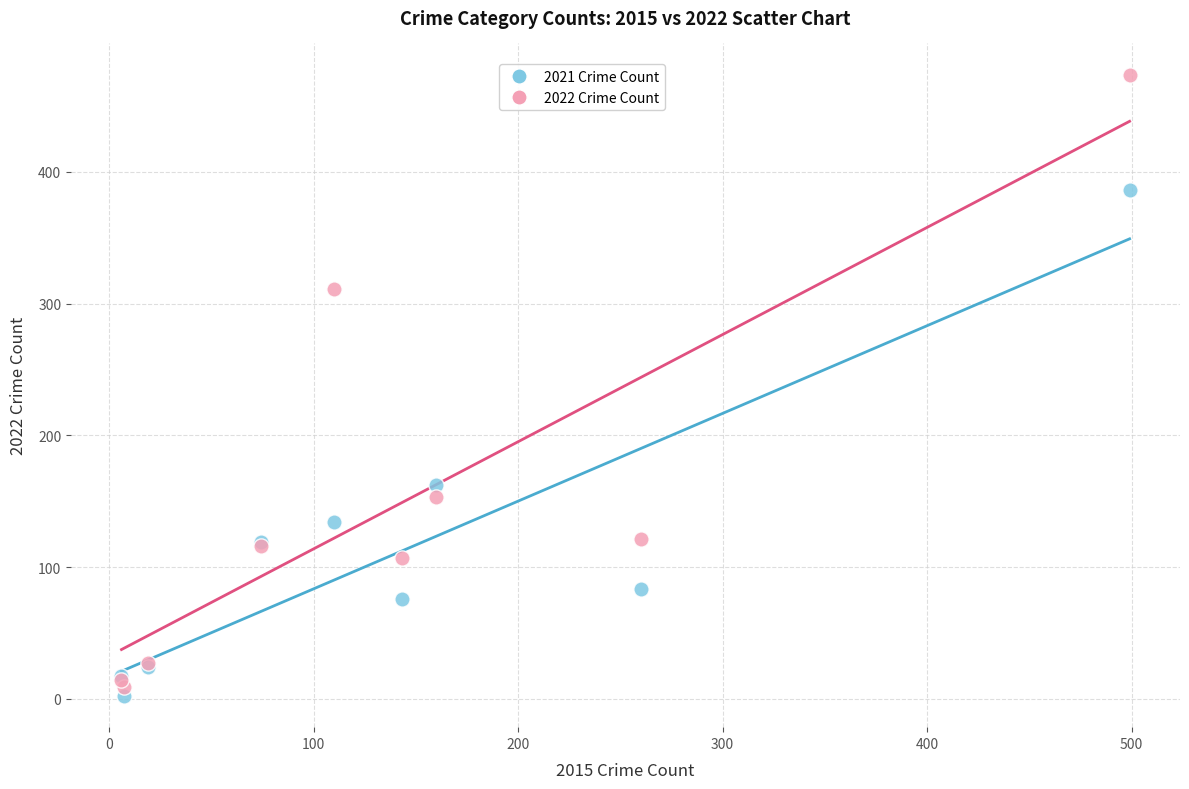

In the 2022 Crime Count series, what Y value is closest to 241?

311